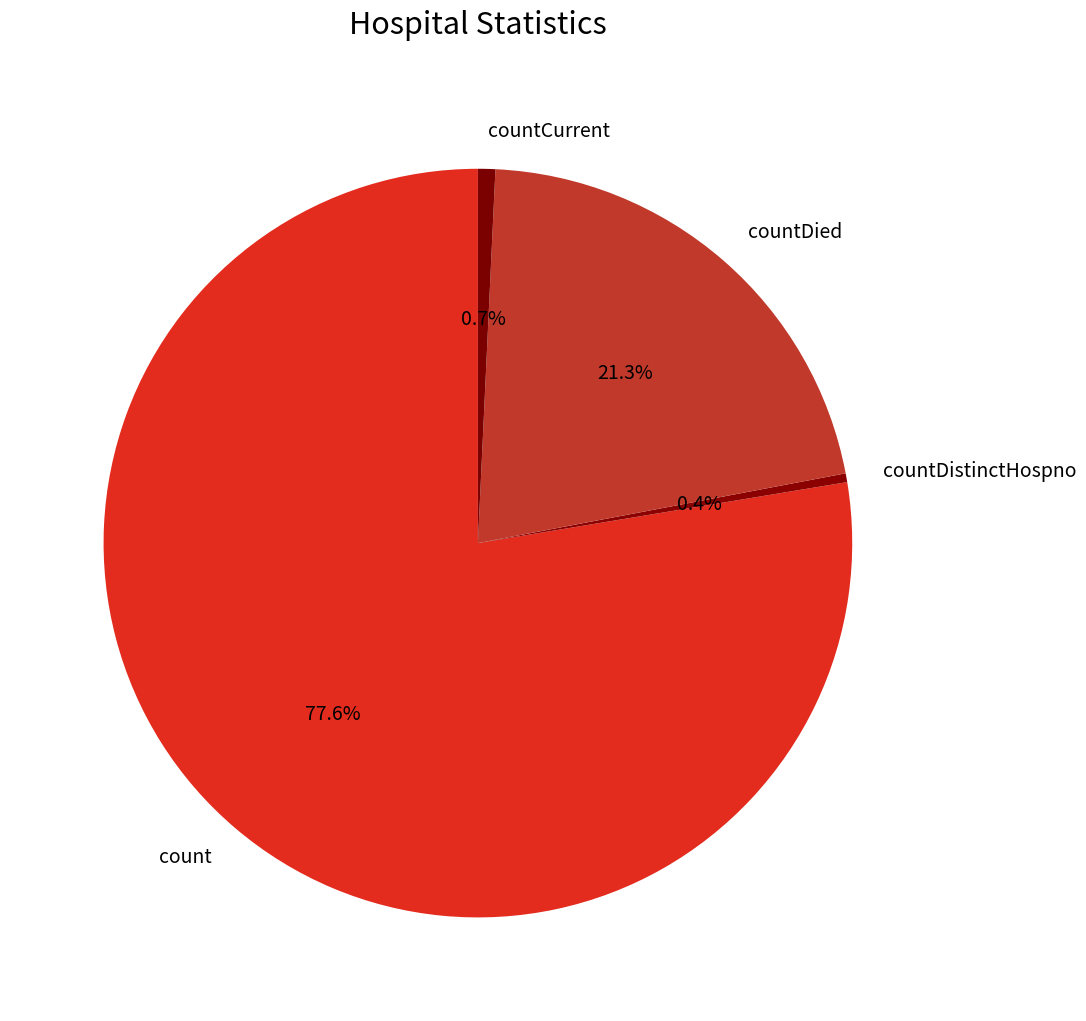

Approximately how many times larger is the value at count compared to countDied?

3.6